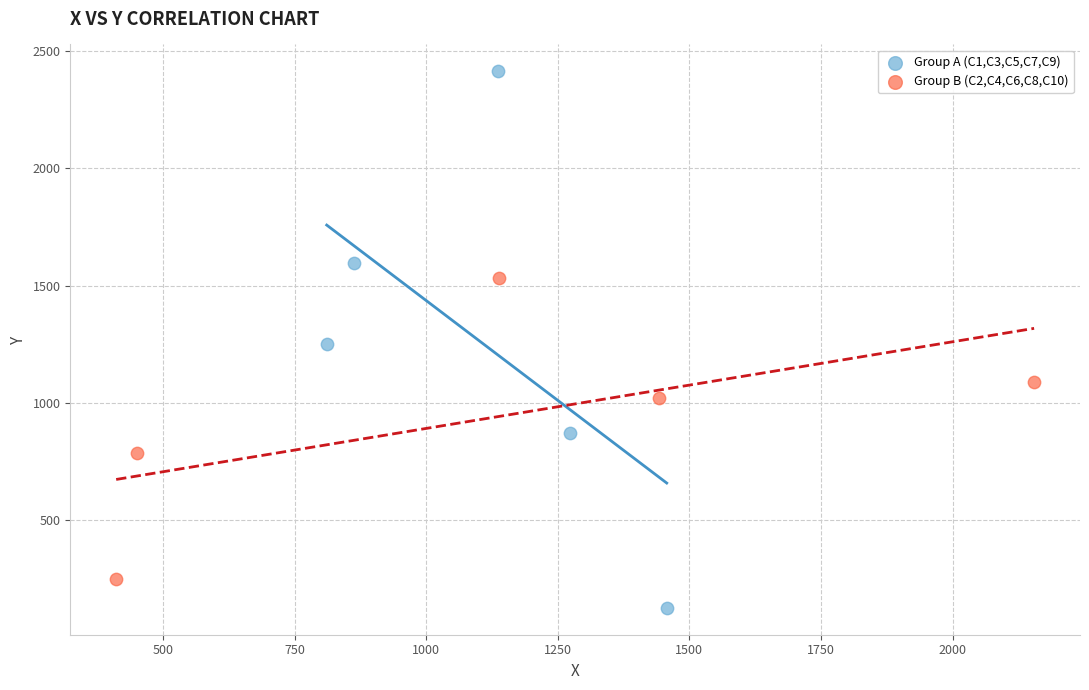

Which series reaches the maximum Y coordinate?

Group A (C1,C3,C5,C7,C9)